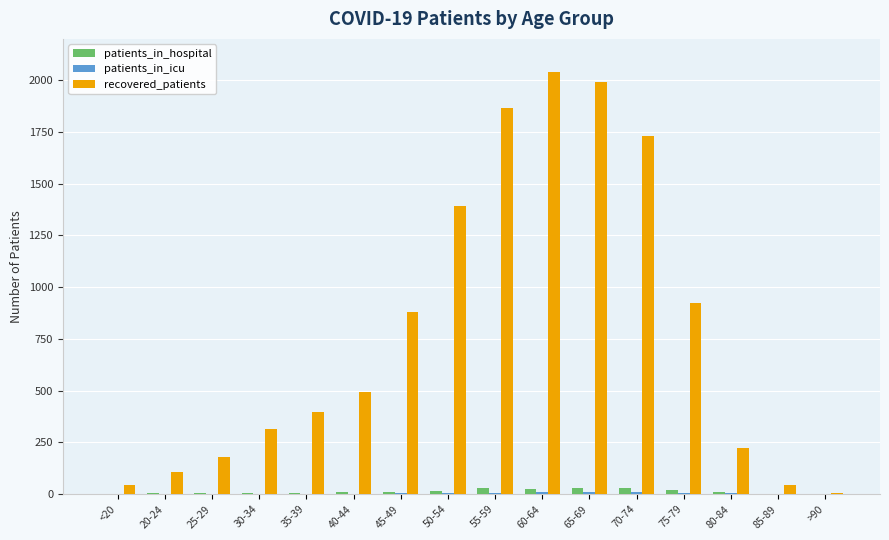

Which label corresponds to the largest value in the chart?

60-64